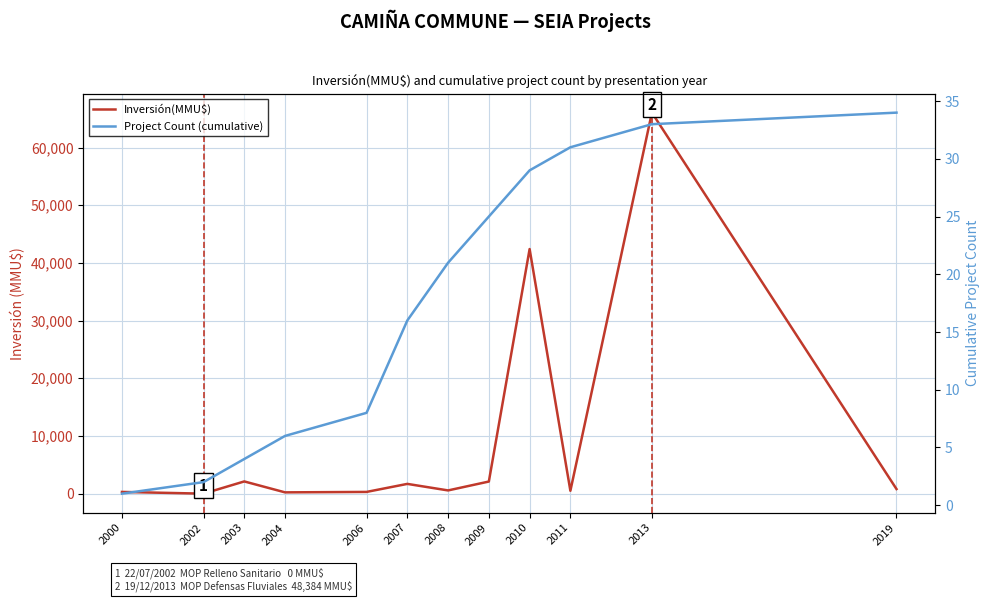

At which label is Project Count (cumulative) closest to 17?

2007